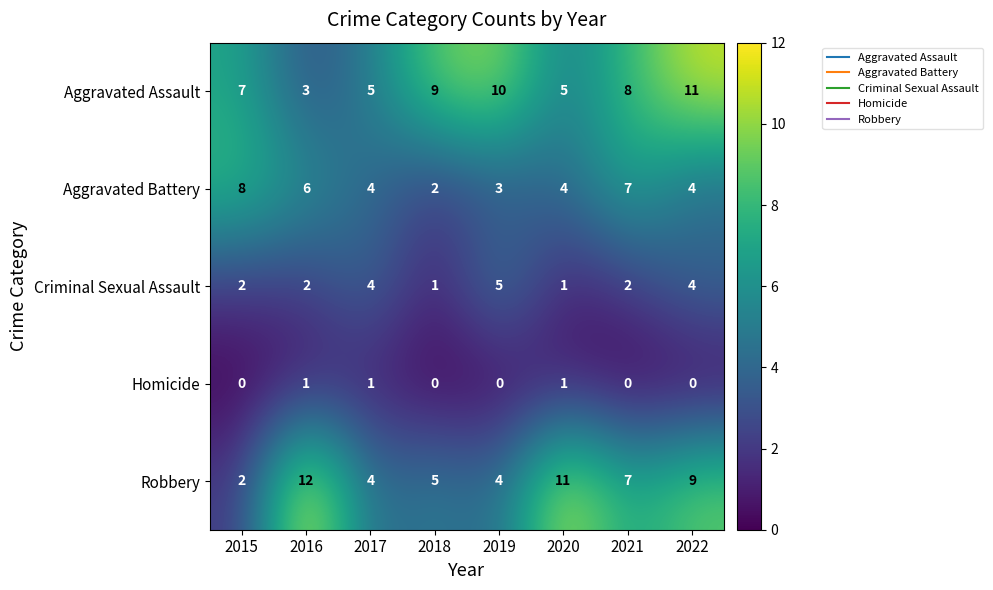

At which label is Robbery closest to 7?

2021